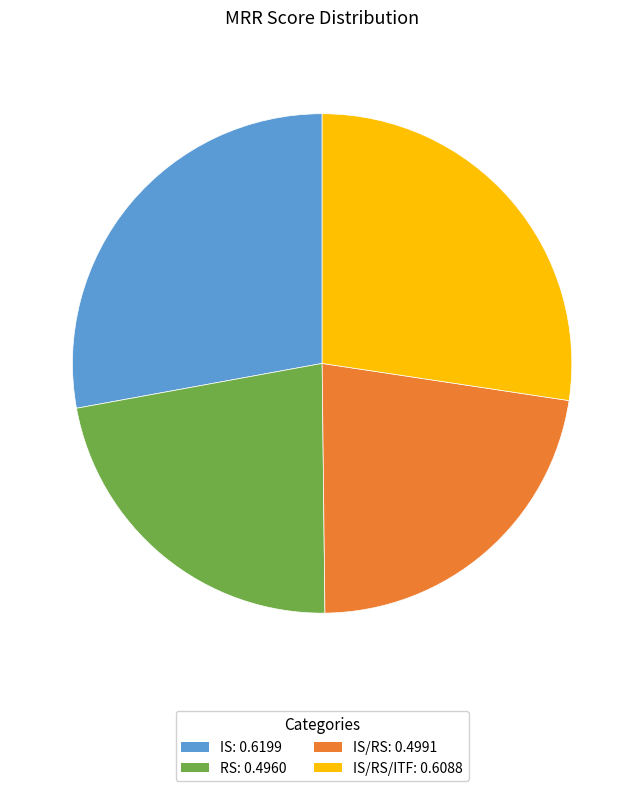

Do IS: 0.6199 and IS/RS/ITF: 0.6088 together represent more than half of the pie?

Yes